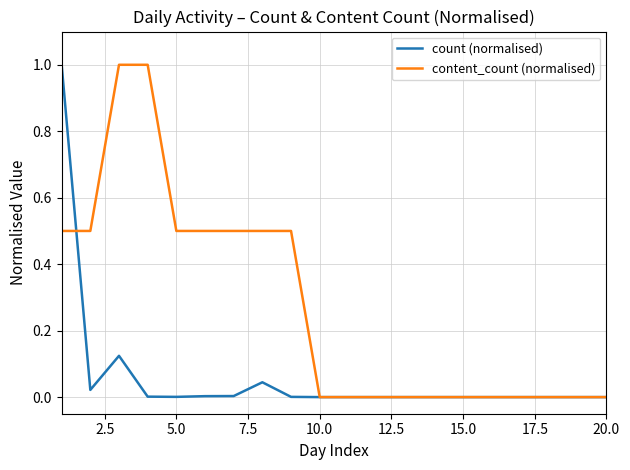

Which series has the largest total across all categories?

content_count (normalised)